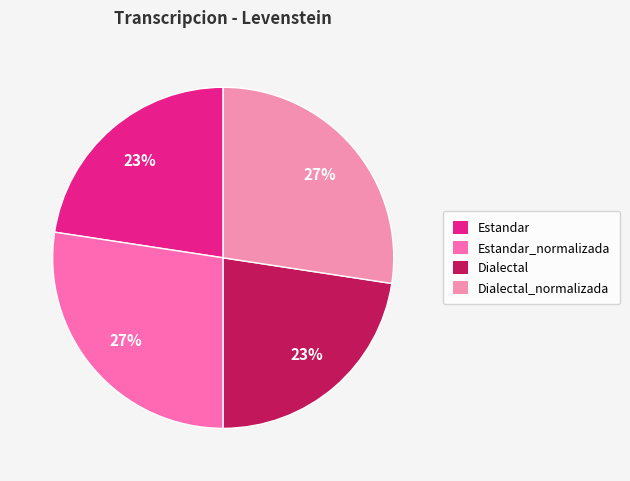

Between Estandar_normalizada and Dialectal, which is larger?

Estandar_normalizada